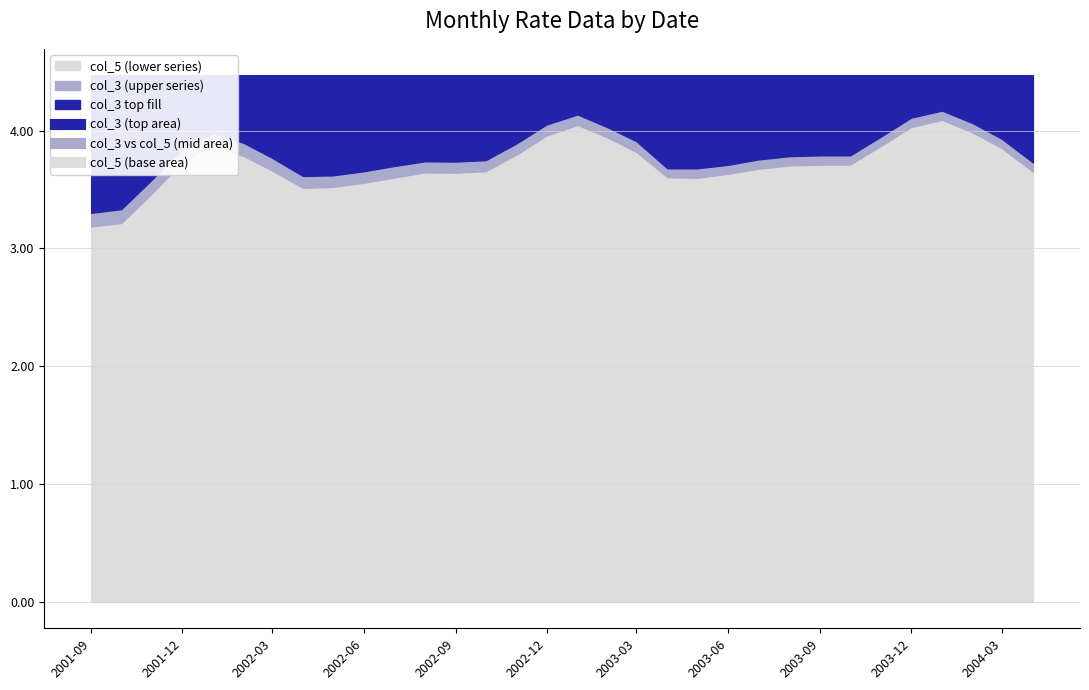

Which series has the largest total across all categories?

col_3